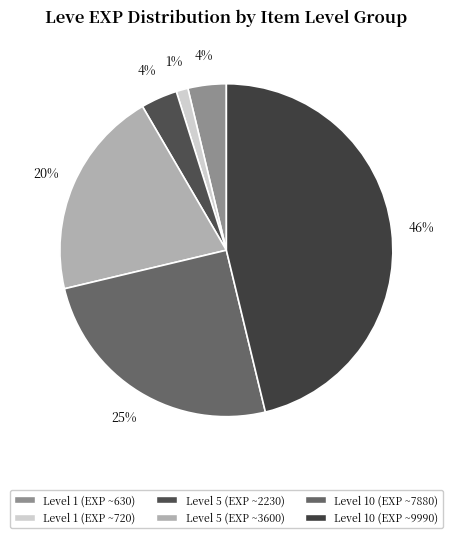

How many segments does this pie chart have?

6